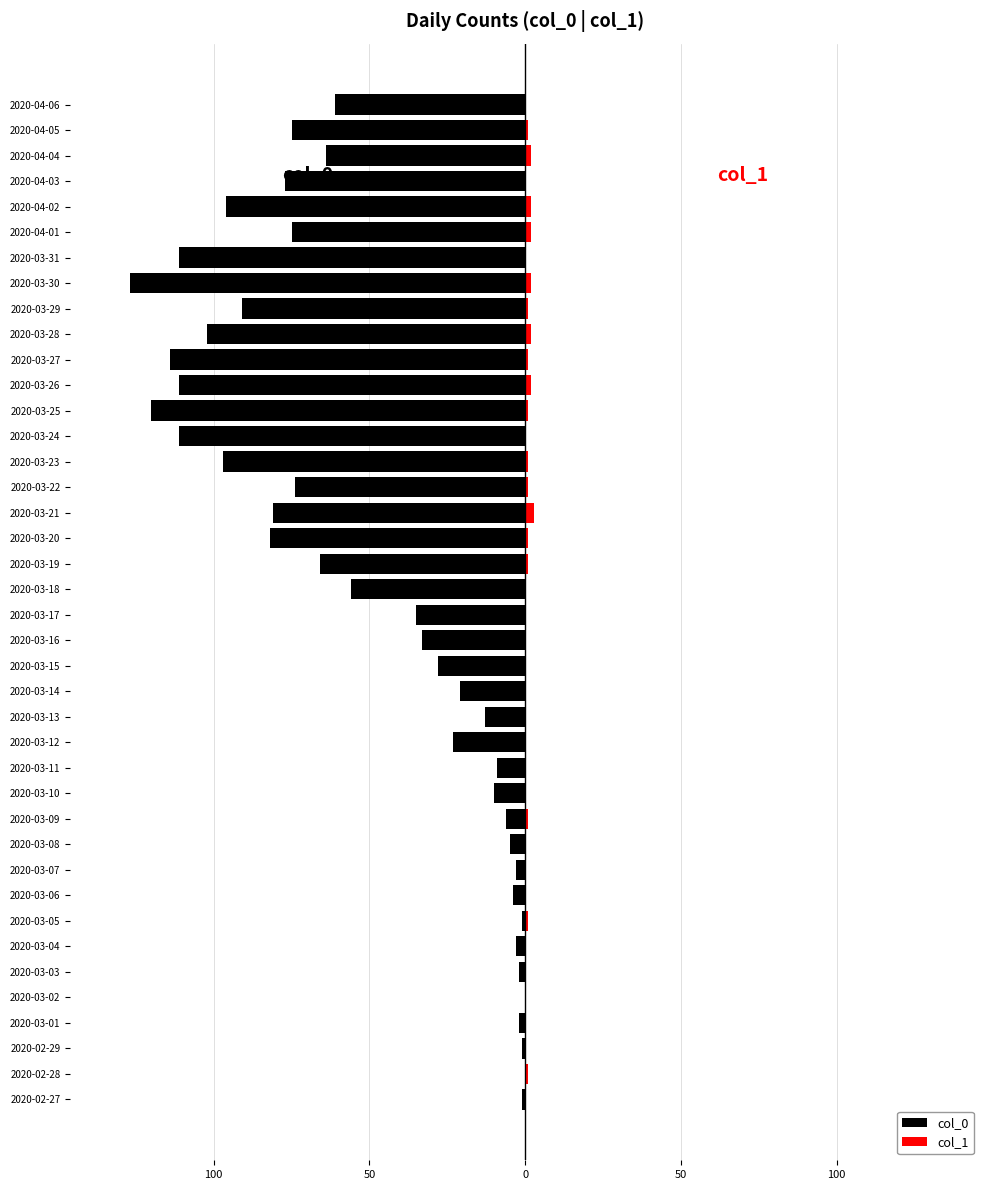

Is it true that col_0 equals -11 at 2020-03-12?

False